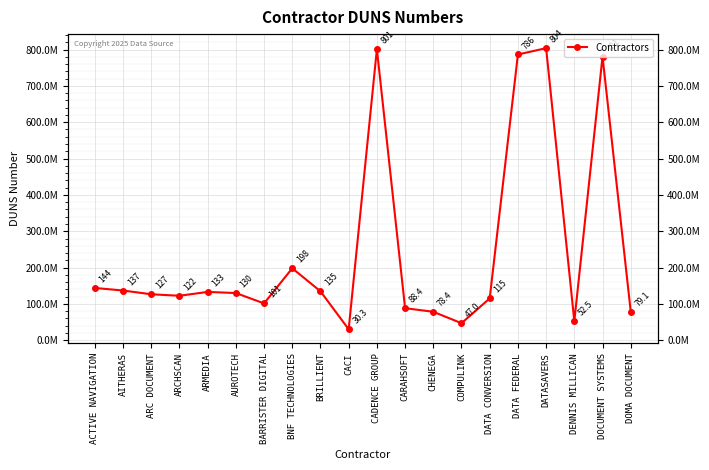

What is the difference between the values at CACI and COMPULINK?

16738183